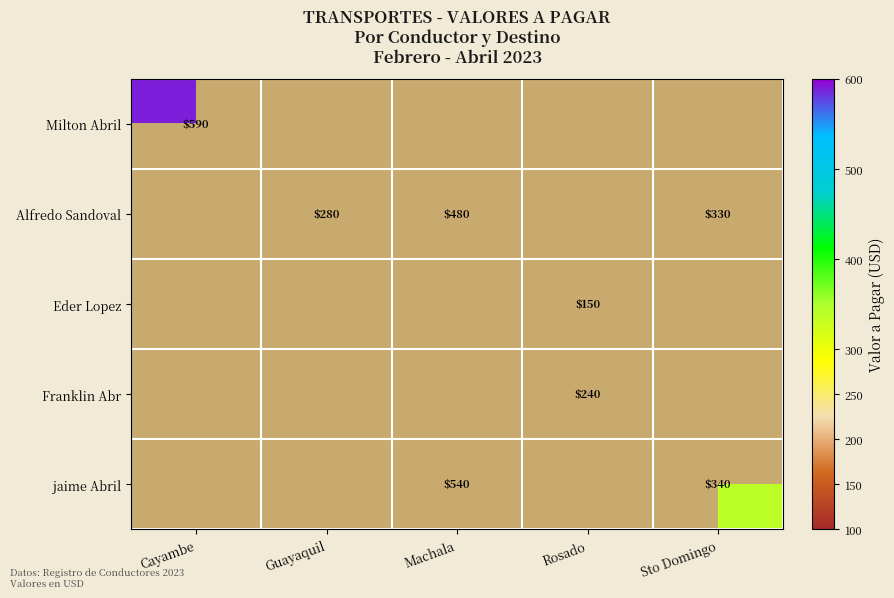

Which has a higher value, Sto Domingo or Cayambe?

Cayambe